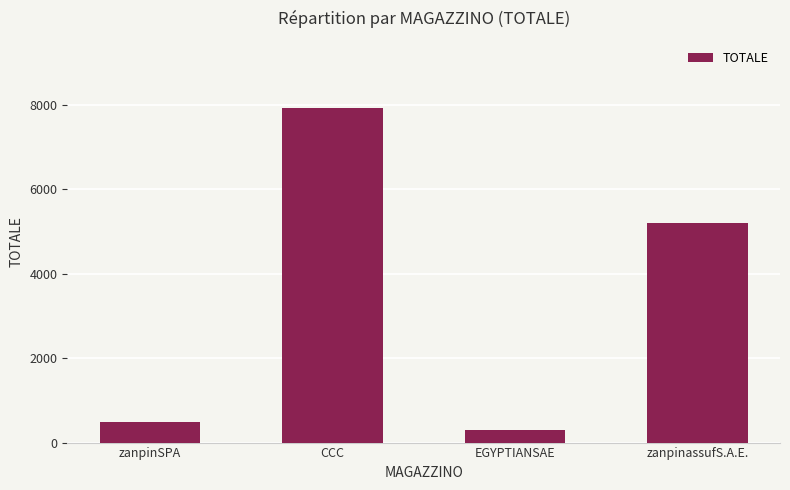

What is the label of the 4th bar from the left?

zanpinassufS.A.E.